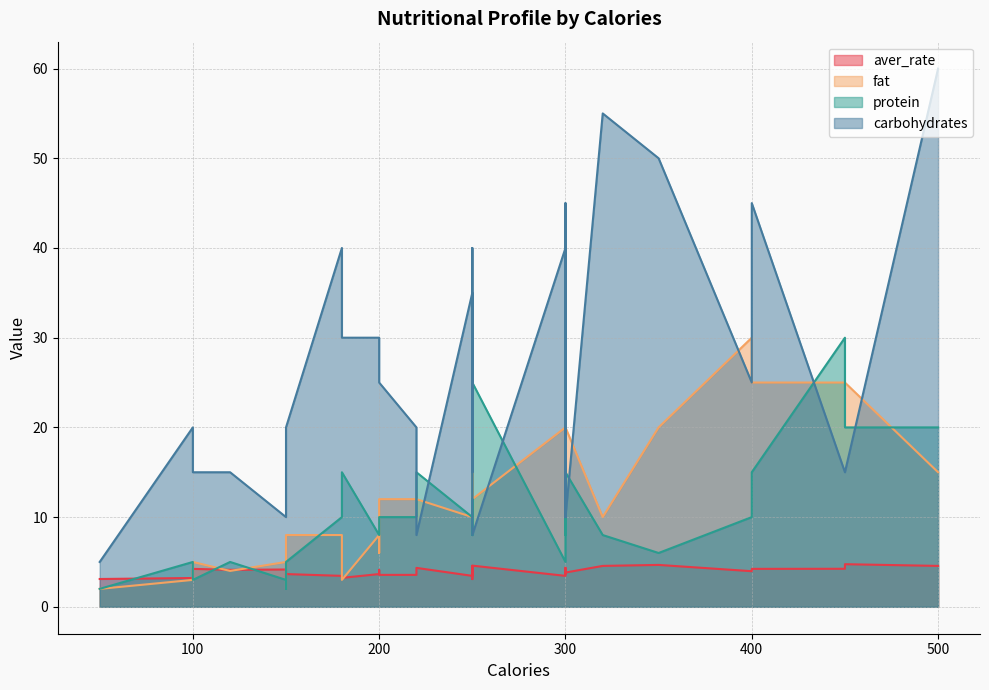

Rank the categories by aver_rate value from lowest to highest.

250, 50, 150, 100, 180, 250, 300, 180, 200, 220, 150, 200, 250, 300, 300, 400, 200, 120, 150, 100, 400, 450, 220, 300, 500, 250, 320, 250, 350, 450